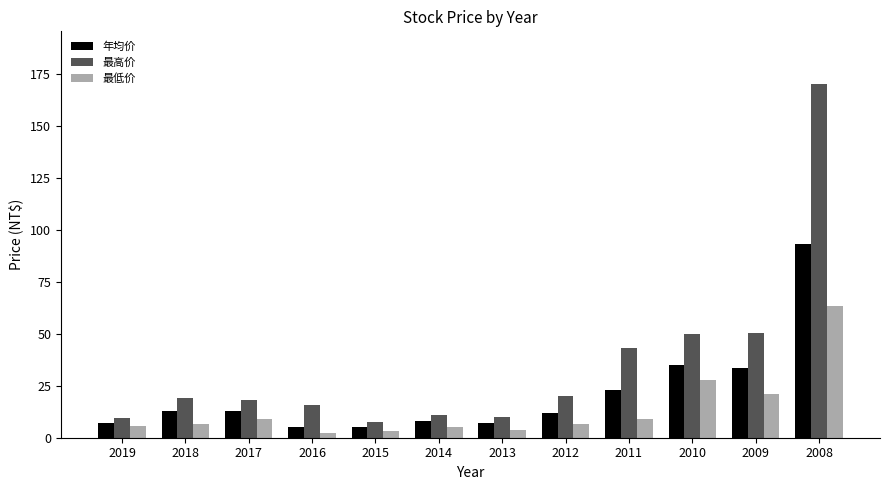

Which series changed the most between 2015 and 2008?

最高价